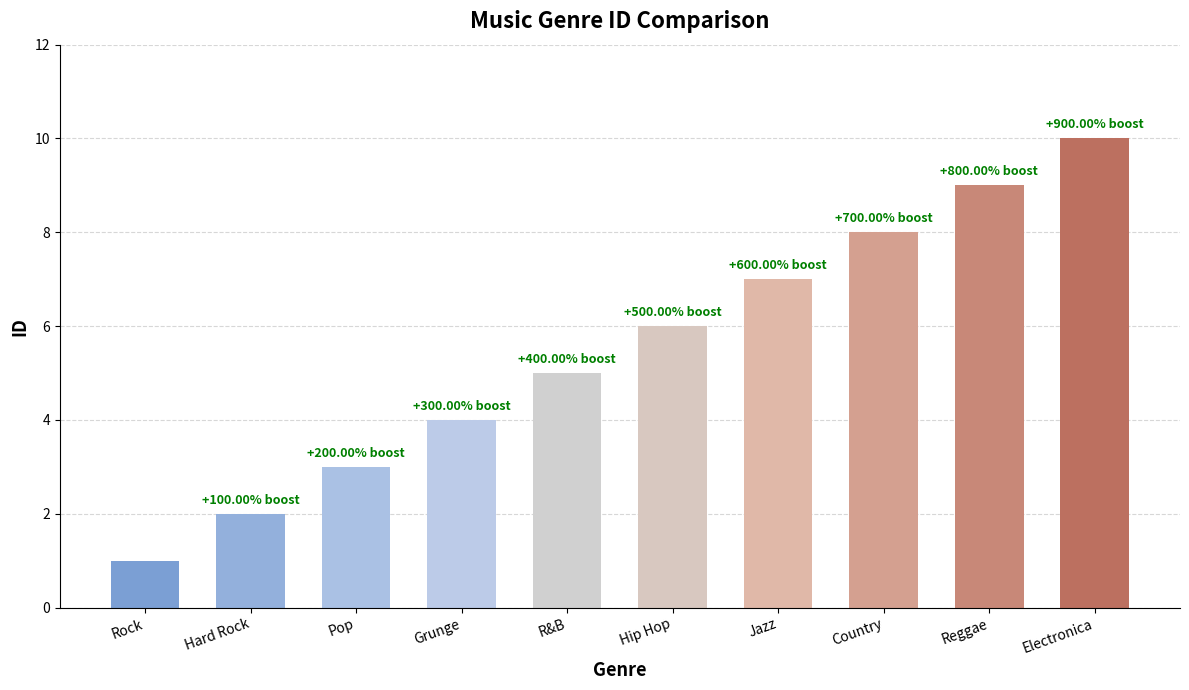

Between Pop and Jazz, which is larger?

Jazz